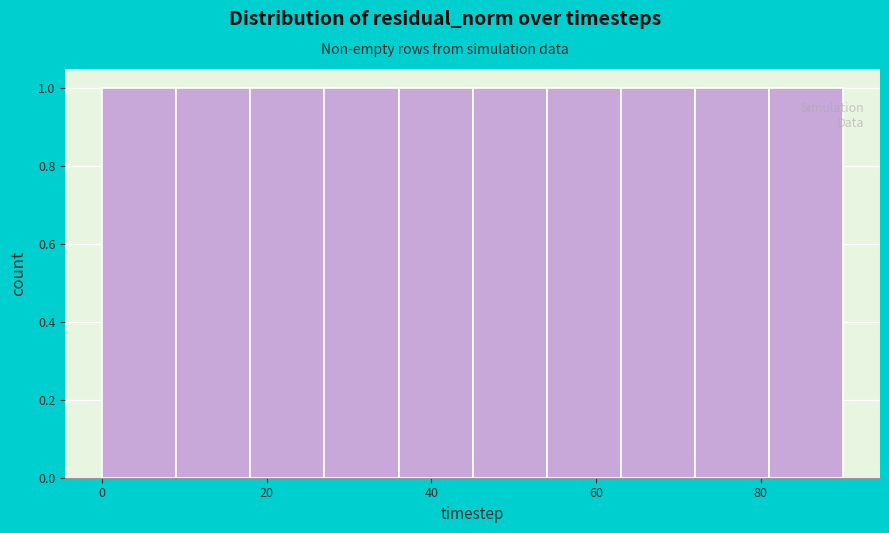

Reading left to right, transcribe this chart: for each bar, give the range it covers on the x-axis and its height. Neither the bar edges nor the heights are printed on the chart, so give them approximately, as read against the axes.

0 to 9: 1
9 to 18: 1
18 to 27: 1
27 to 36: 1
36 to 45: 1
45 to 54: 1
54 to 63: 1
63 to 72: 1
72 to 81: 1
81 to 90: 1